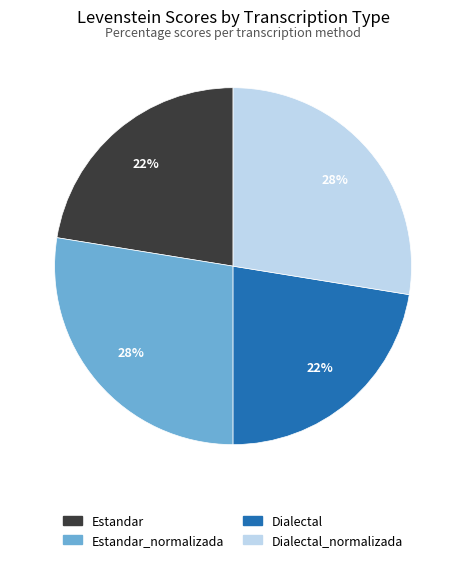

Which has a higher value, Estandar_normalizada or Estandar?

Estandar_normalizada